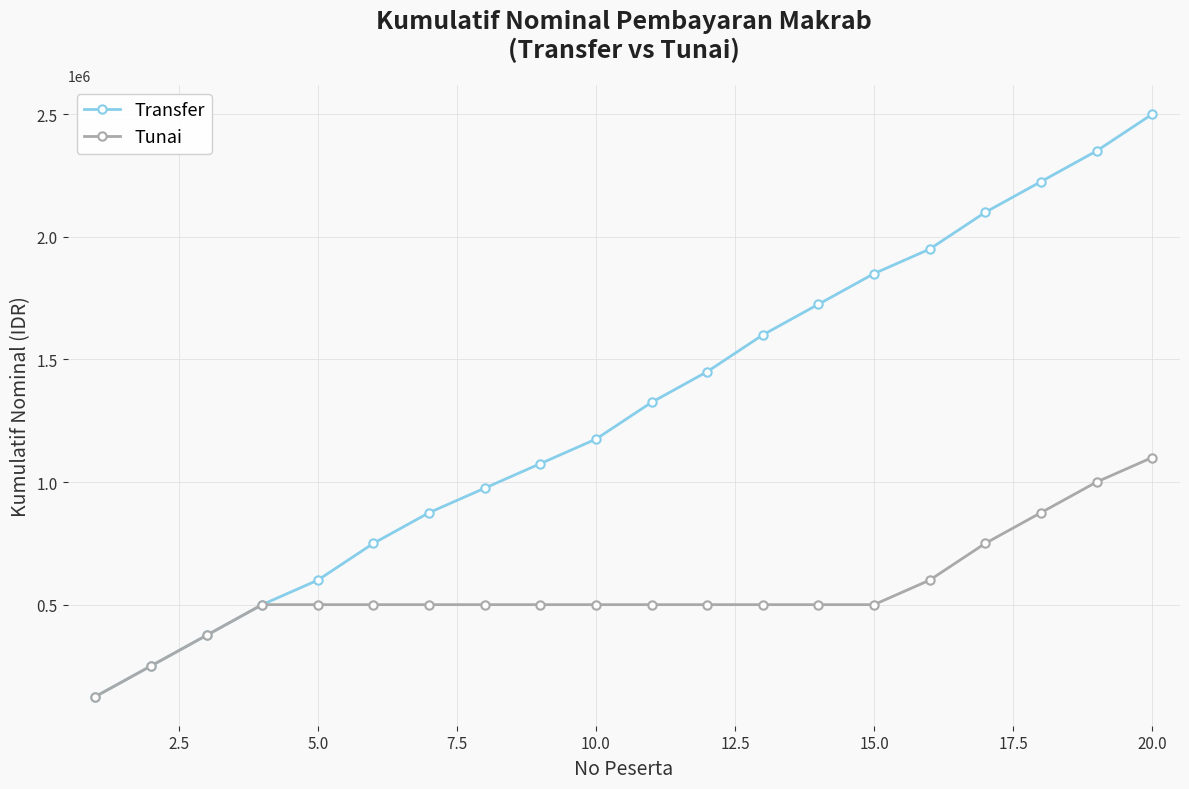

What is the value of the Tunai point at the 13th from the left?

500000